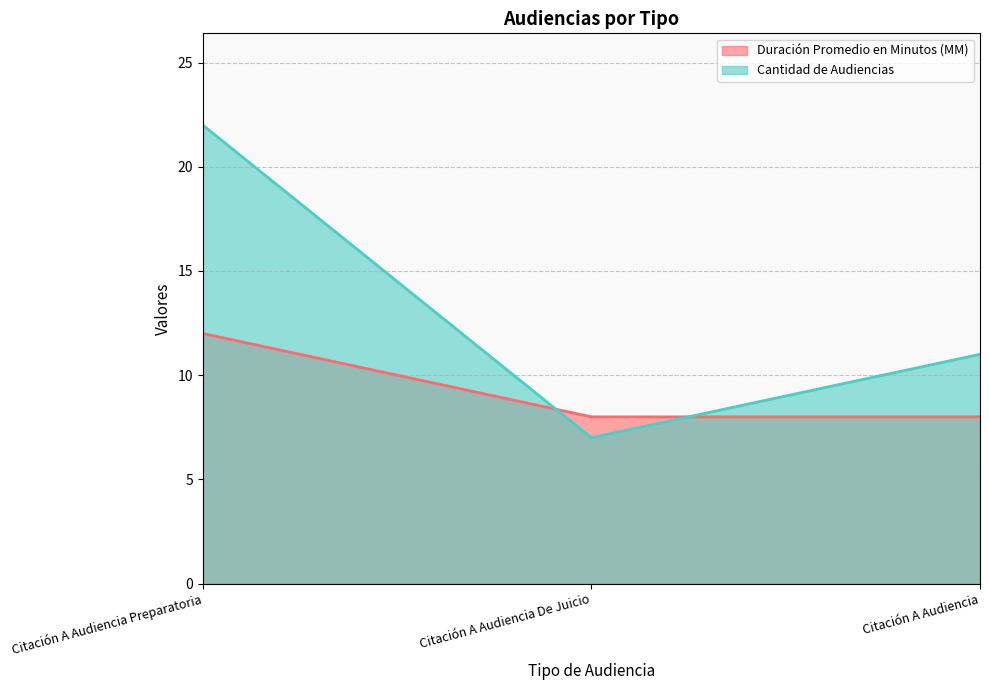

How many values in the Cantidad de Audiencias series exceed 11?

1